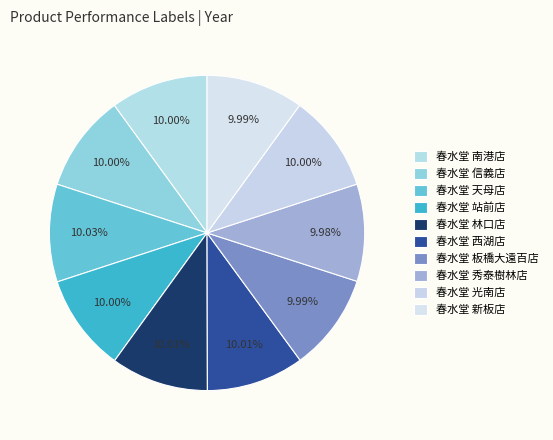

Which has a higher value, 春水堂 南港店 or 春水堂 信義店?

春水堂 南港店